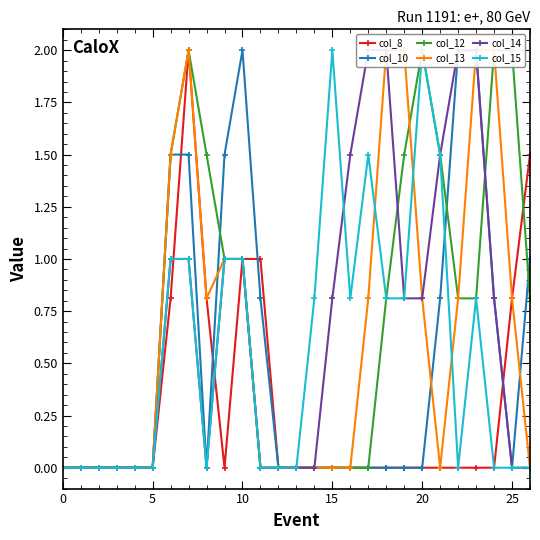

The value of col_12 at 16 is 0.0. True or false?

True